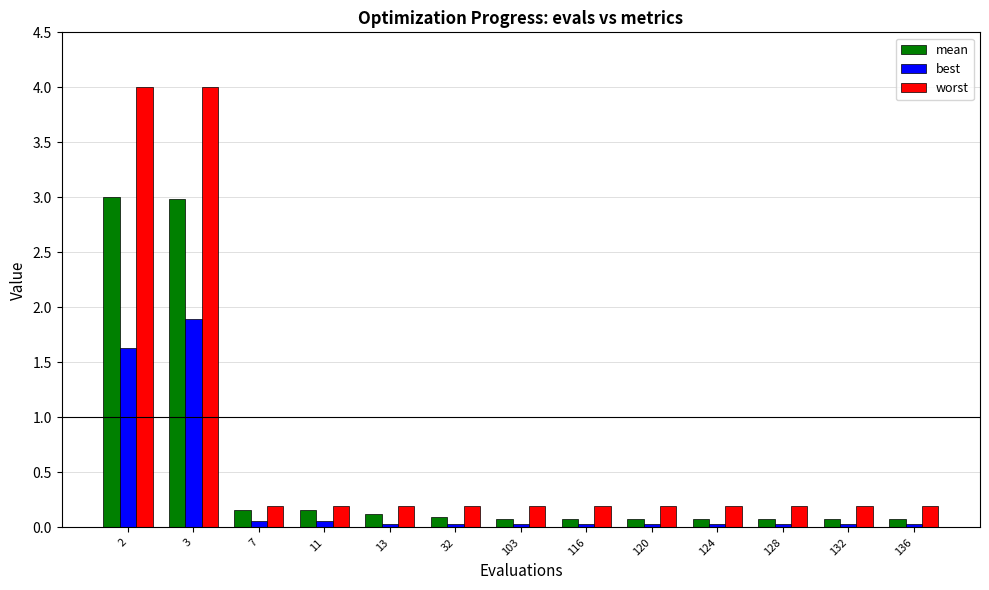

Rank the series by their maximum value, from lowest to highest.

best, mean, worst